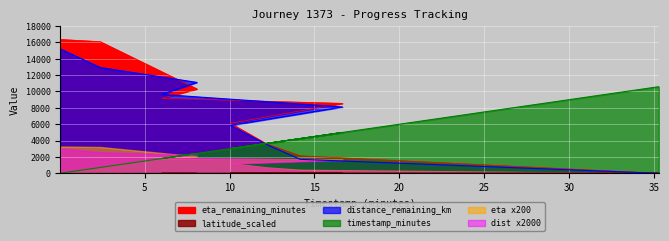

What is the sum of the eta_remaining_minutes values at 0.03 and 6.01?

25520.0